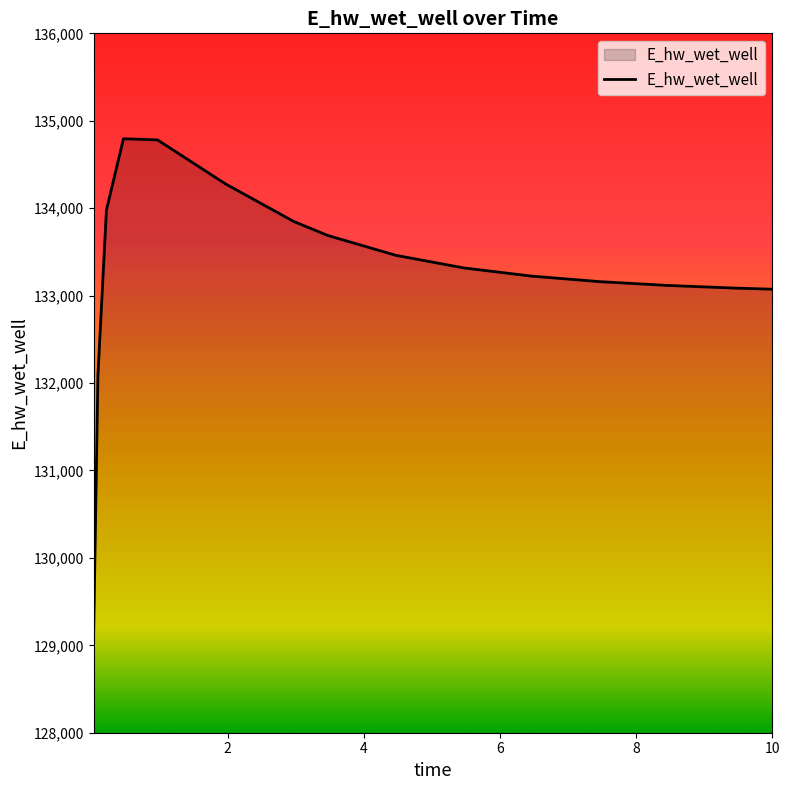

What is the minimum value shown in the chart?

129132.1